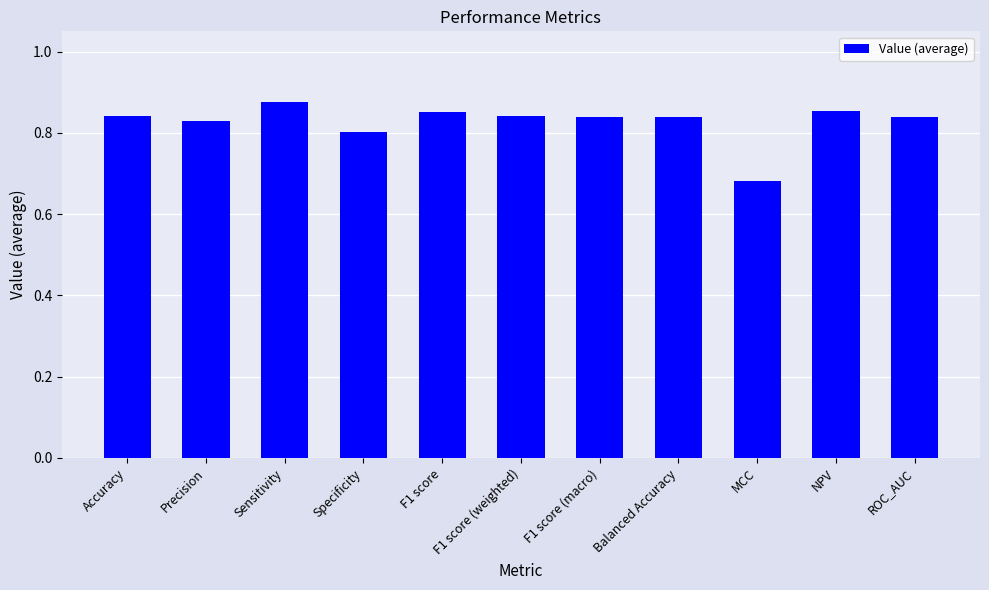

Which category has the lowest value across all series?

MCC